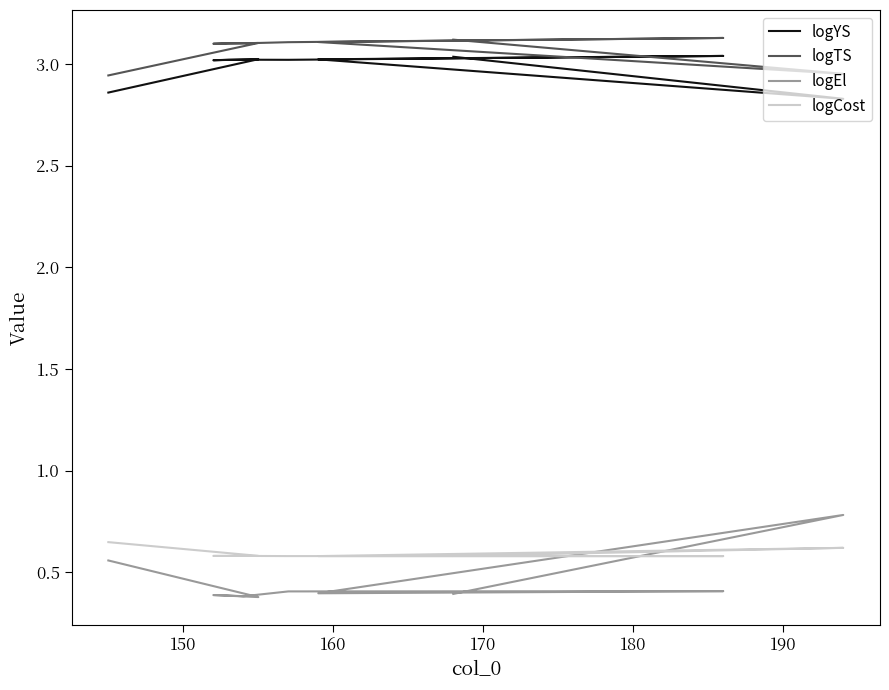

What is the average value of the logEl series?

0.4